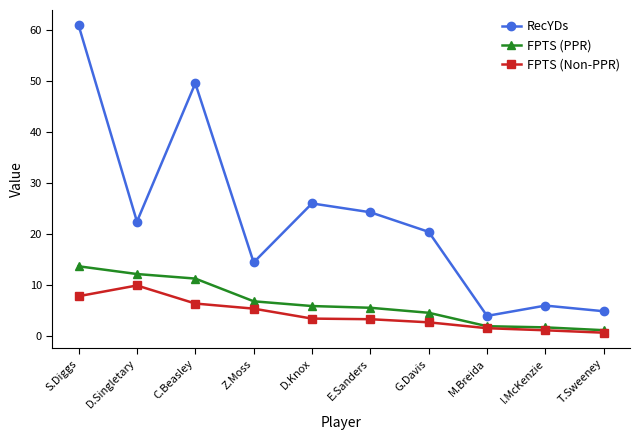

Read the FPTS (PPR) value at S.Diggs.

13.6